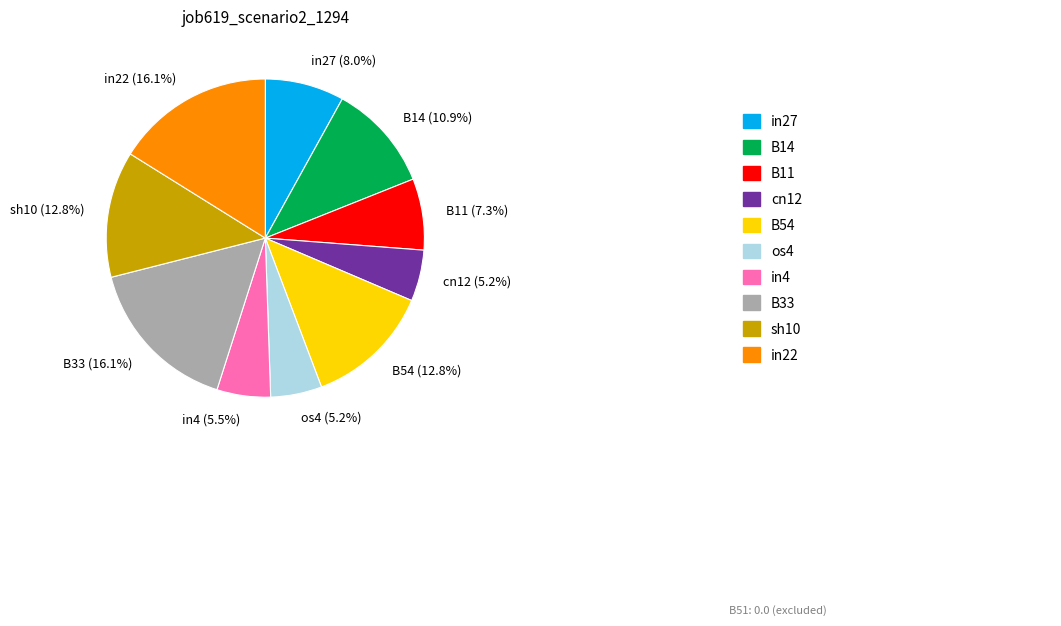

To the nearest percent, what is the average slice percentage?

10%